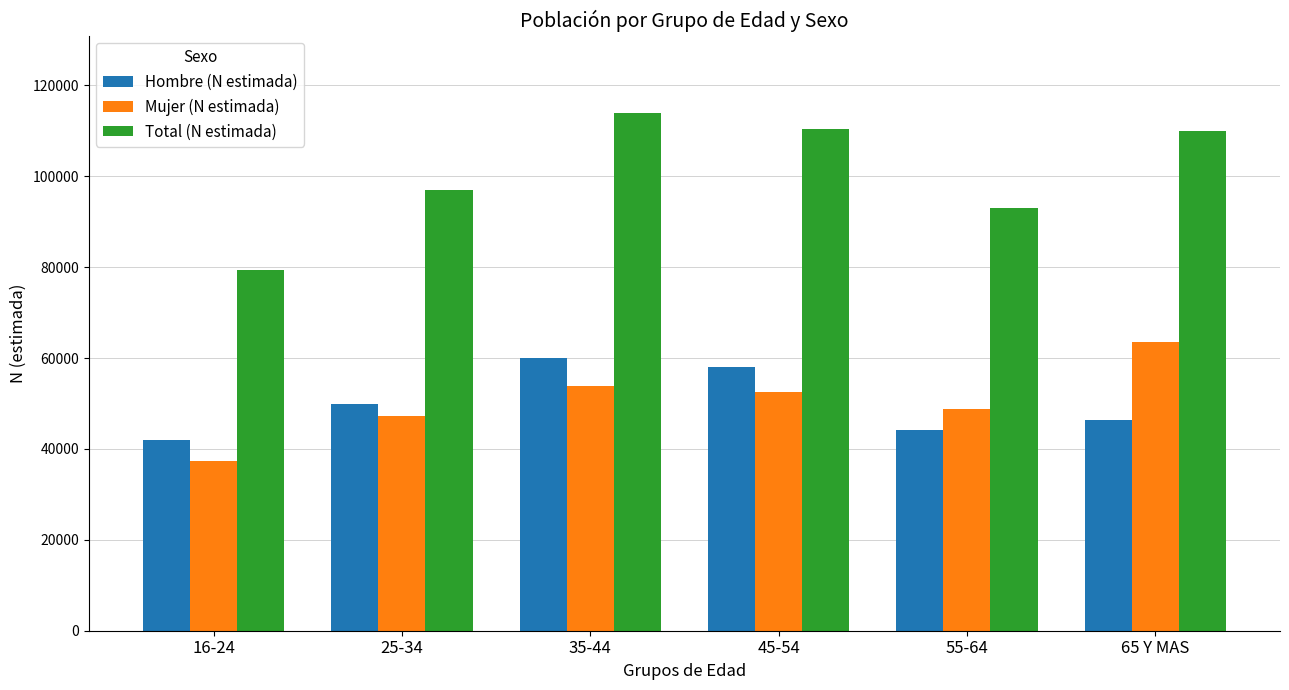

Which category has the lowest value in the Hombre (N estimada) series?

16-24